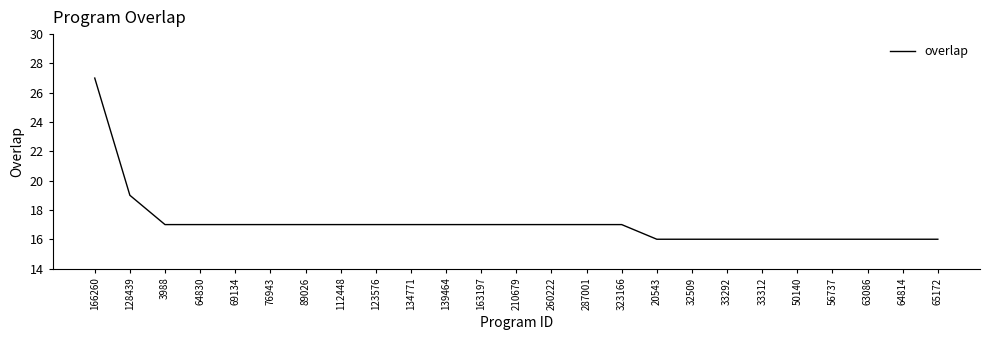

Approximately how many times larger is the value at 3988 compared to 65172?

1.1